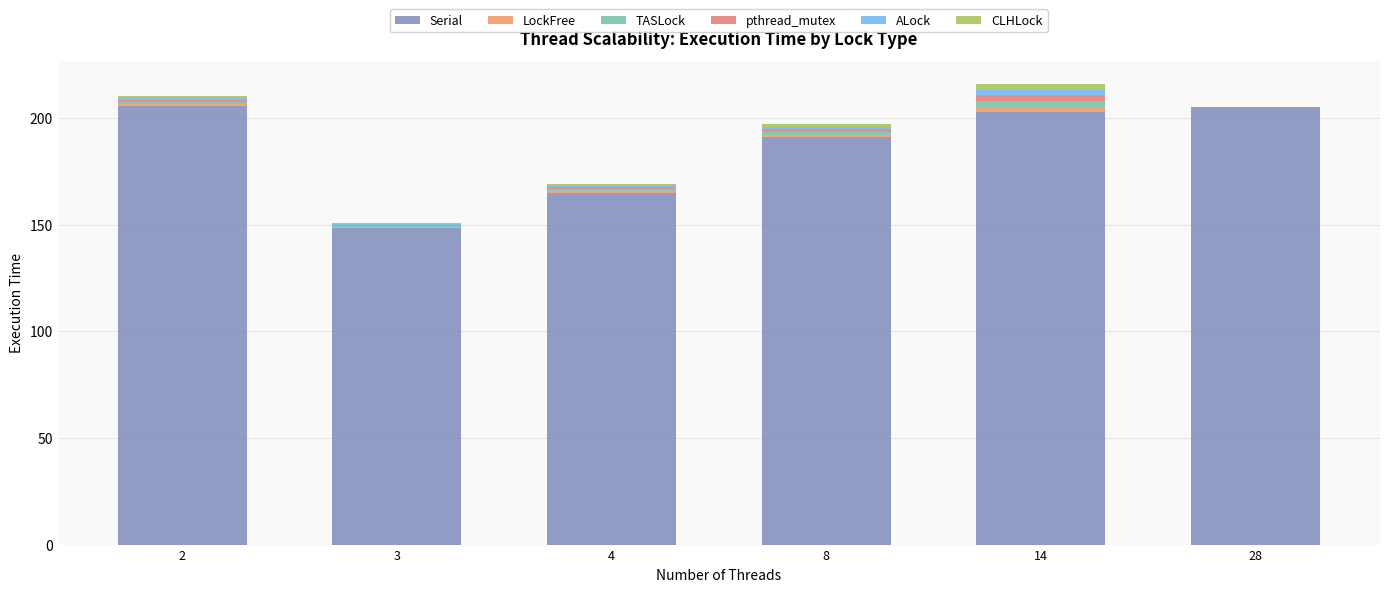

The Serial series shows 202.8 at 14. True or false?

True